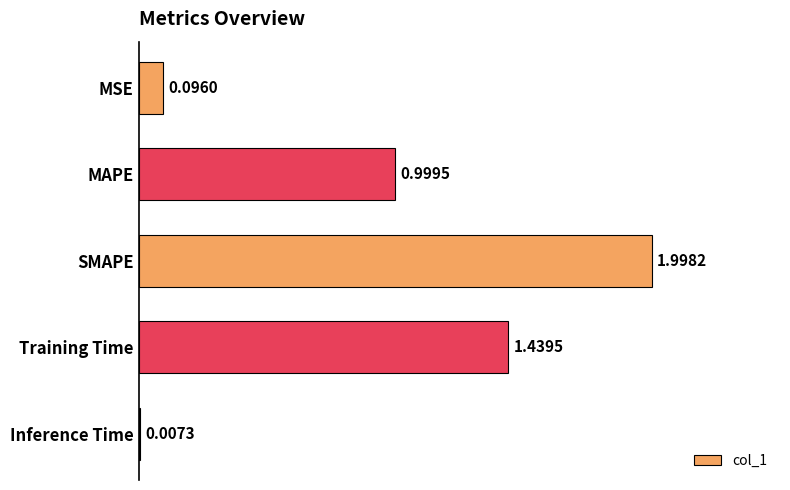

At which label is the value closest to 1?

MAPE